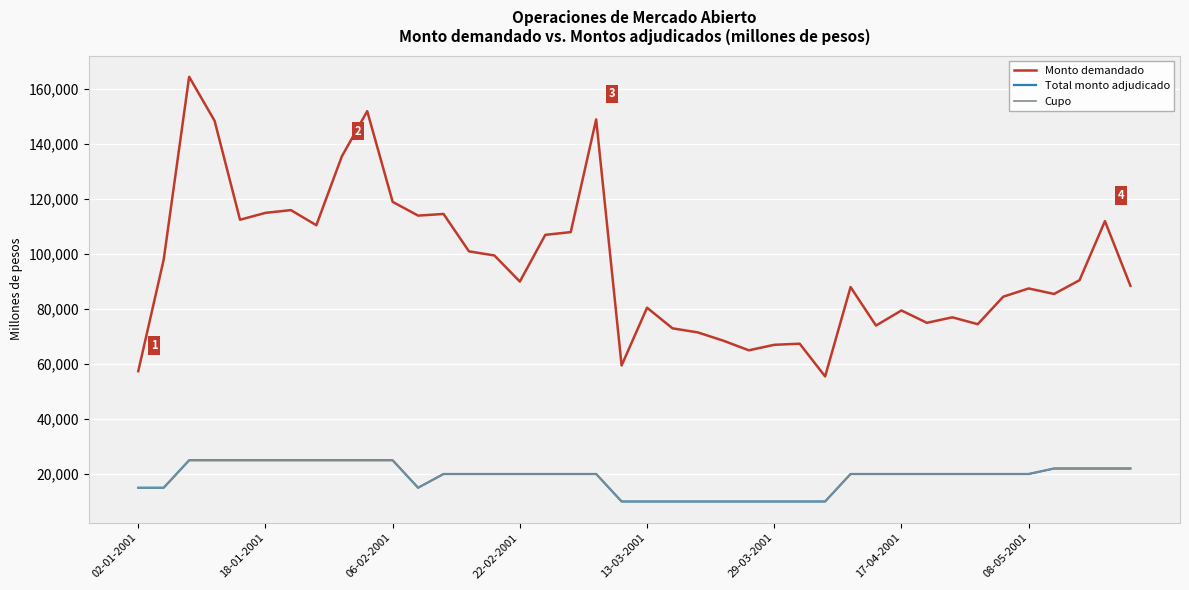

True or false: Total monto adjudicado and Monto demandado cross at least once.

False